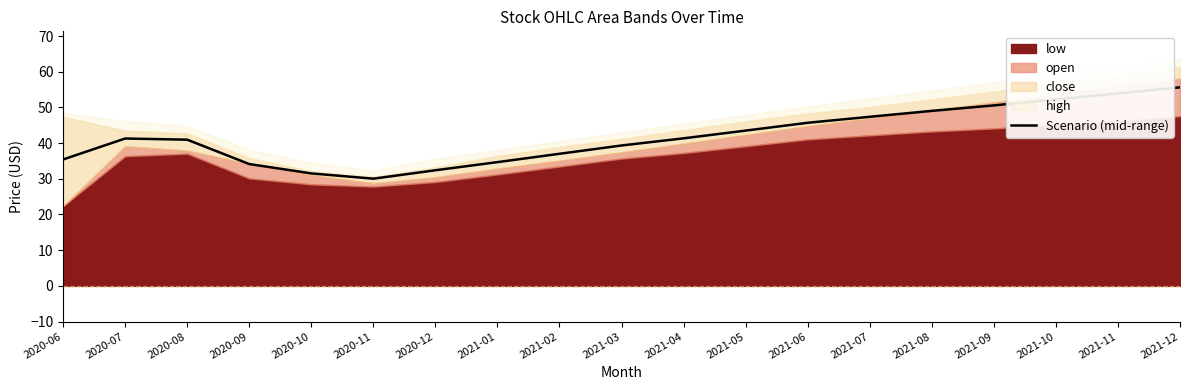

How many lines are shown in the chart?

1